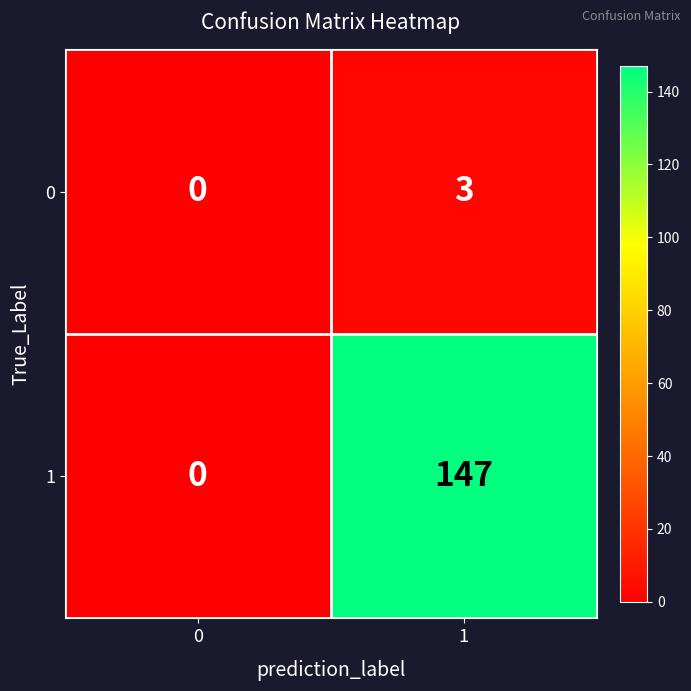

List the series in order of their peak value, lowest first.

0, 1